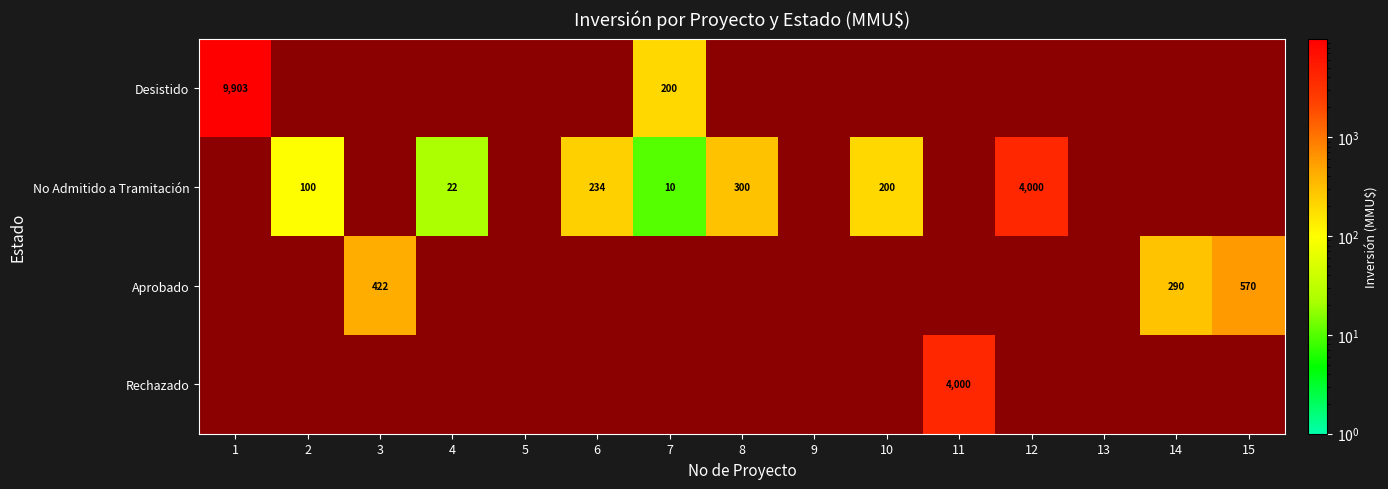

The No Admitido a Tramitación series shows 16 at 7. True or false?

False